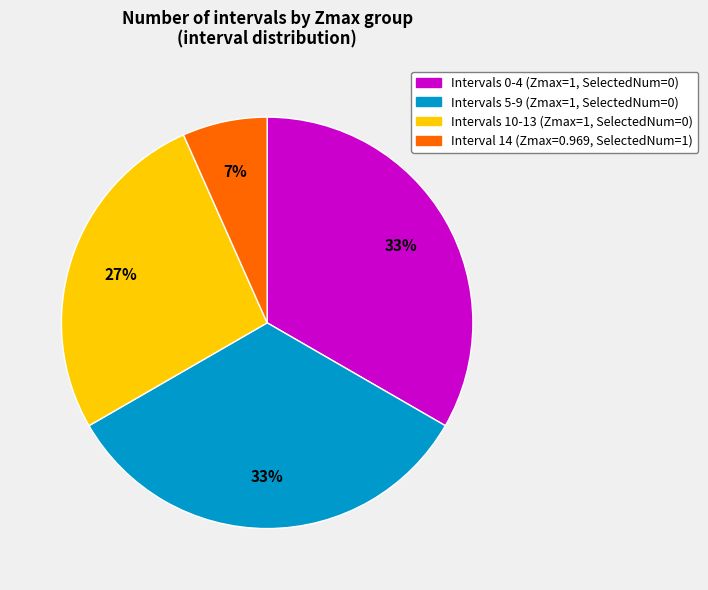

Is there any slice that represents more than half of the pie?

No